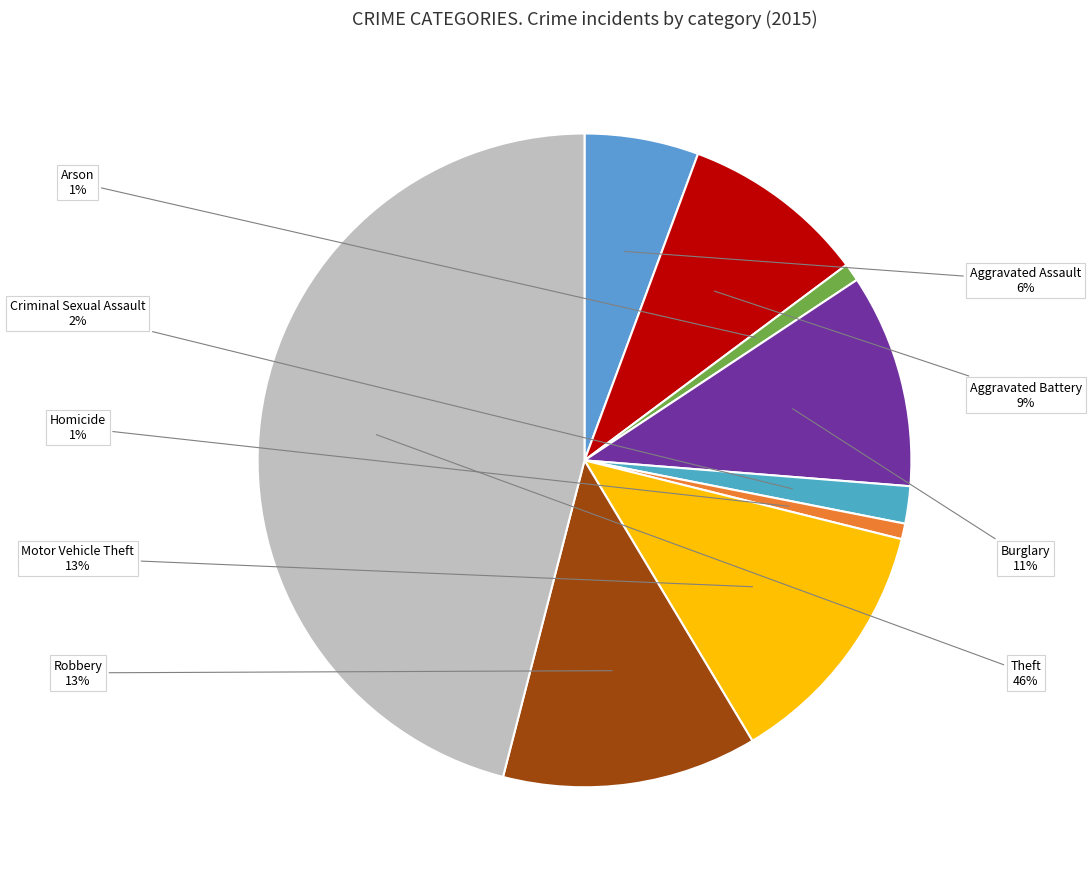

To the nearest percent, what portion does Motor Vehicle Theft represent?

13%